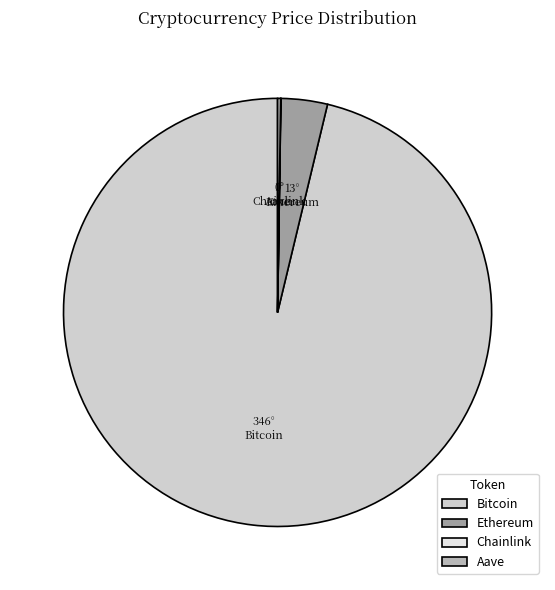

Does any single category account for the majority?

Yes